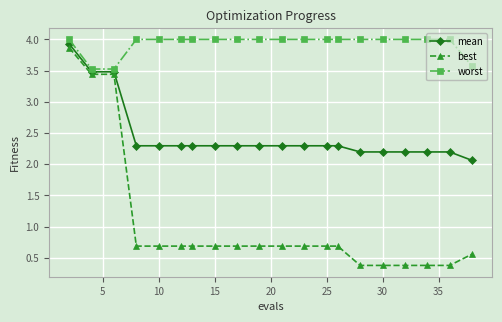

At how many categories does at least one series exceed 1?

20